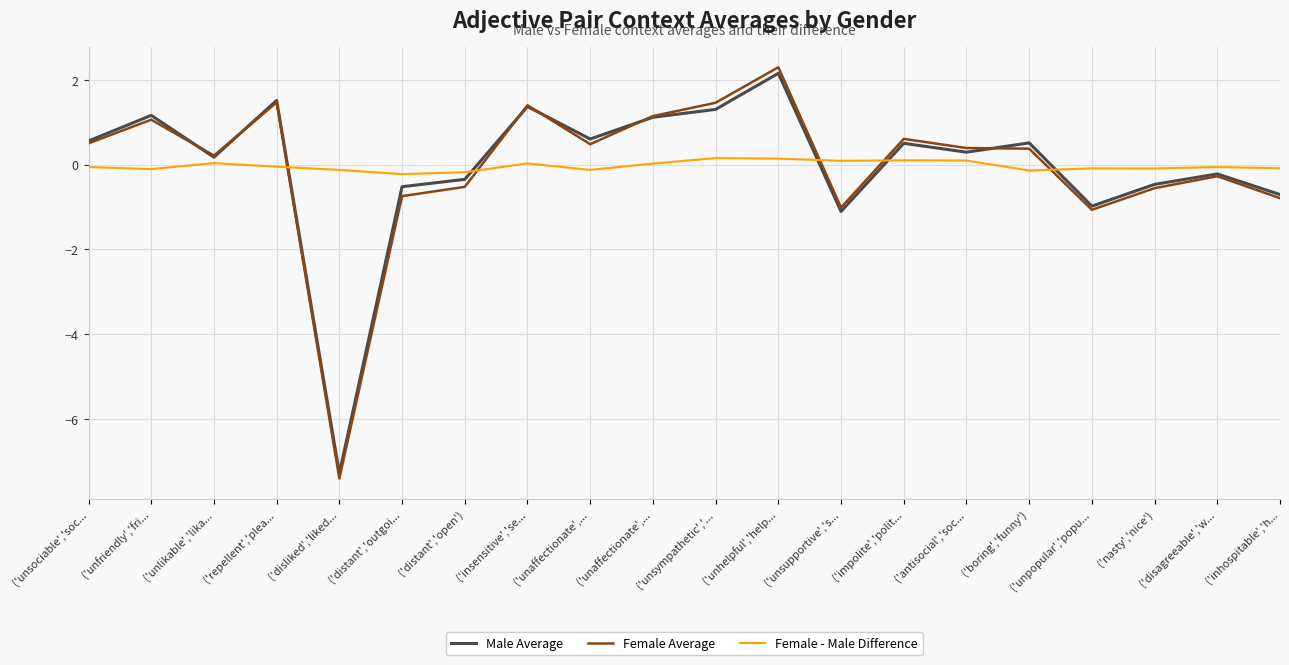

After their last crossing, which series has the higher values: Female - Male Difference or Male Average?

Female - Male Difference